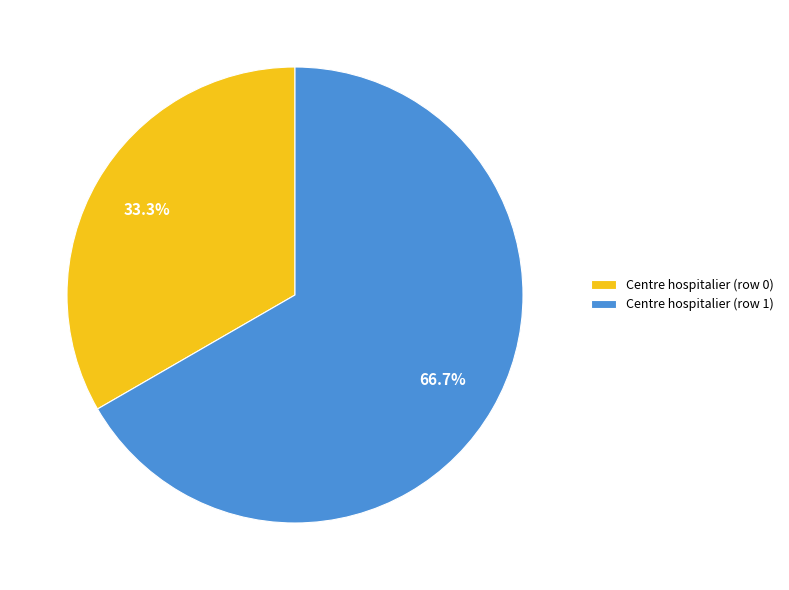

To the nearest percent, what is the average slice percentage?

50%